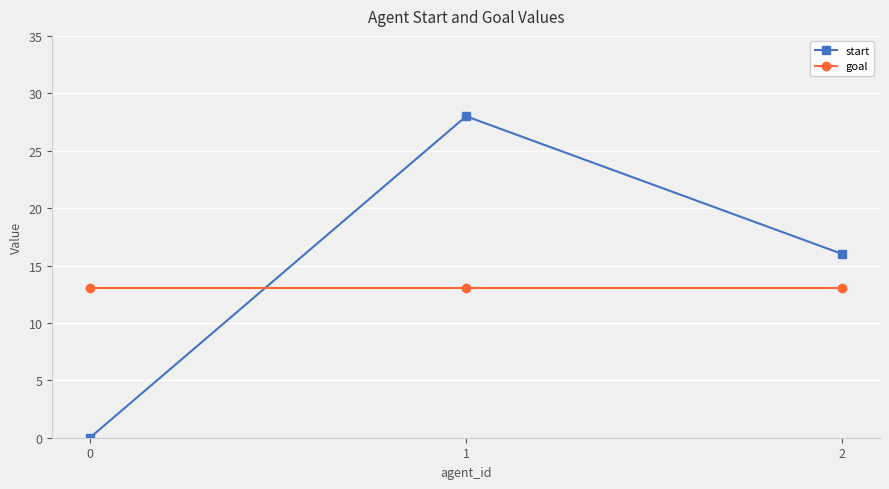

What is the difference between the maximum and minimum values in the start series?

28